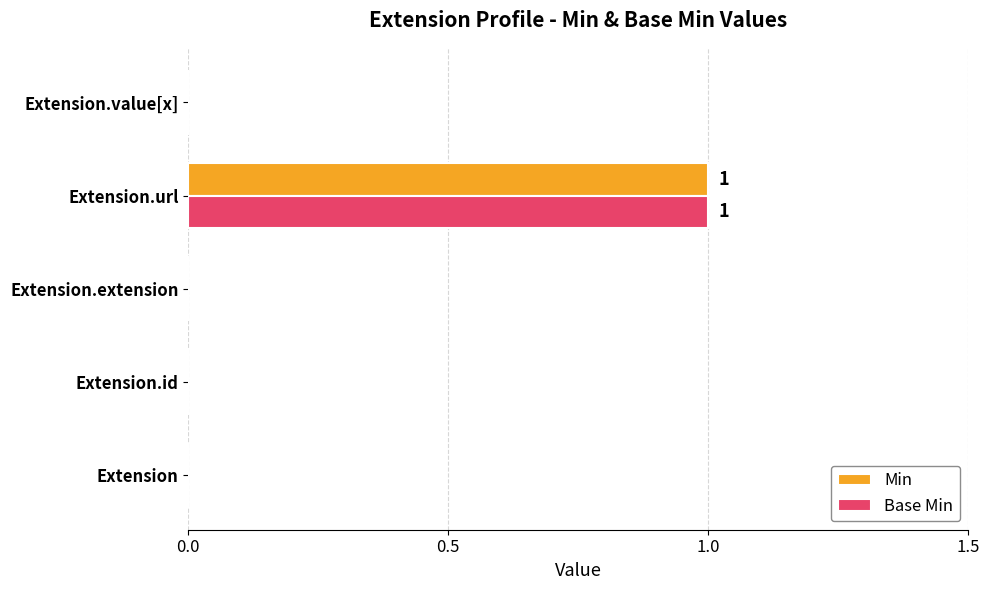

The value of Min at Extension.id is 0. True or false?

True